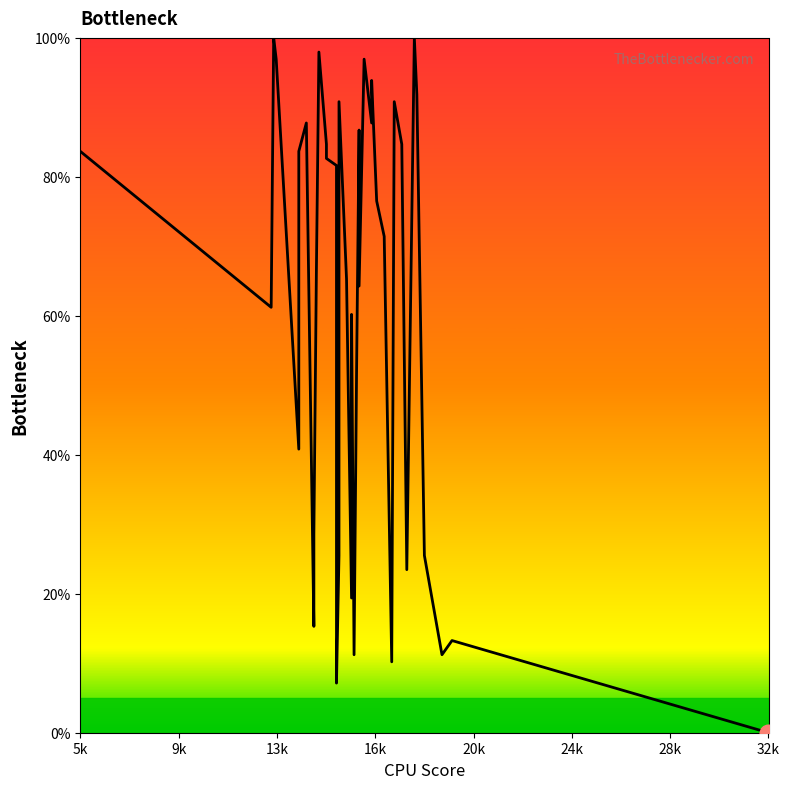

Does the chart display data point markers on the line(s)?

No